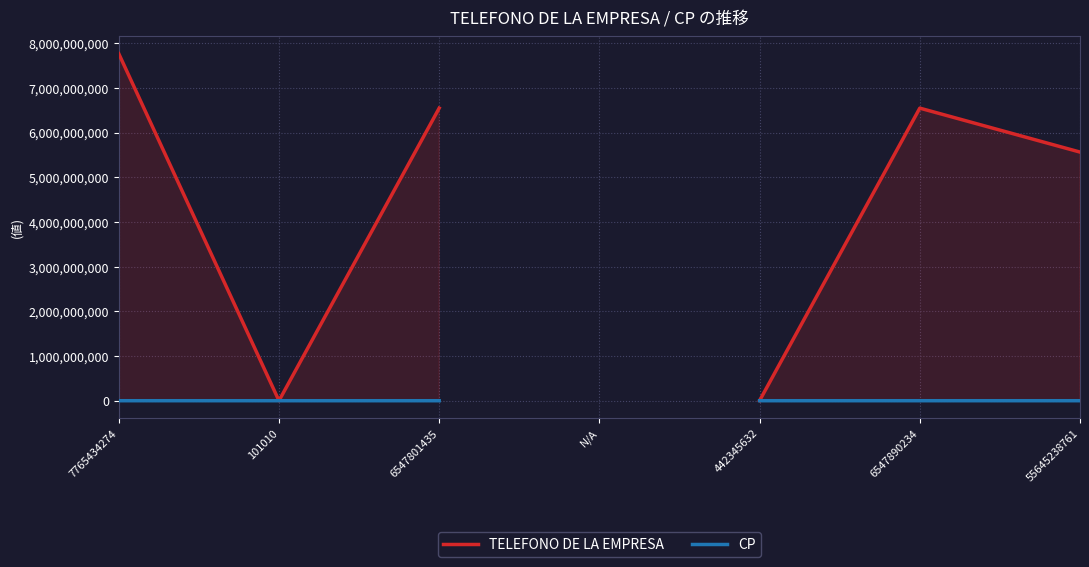

At which category is the sum across all series the highest?

7765434274